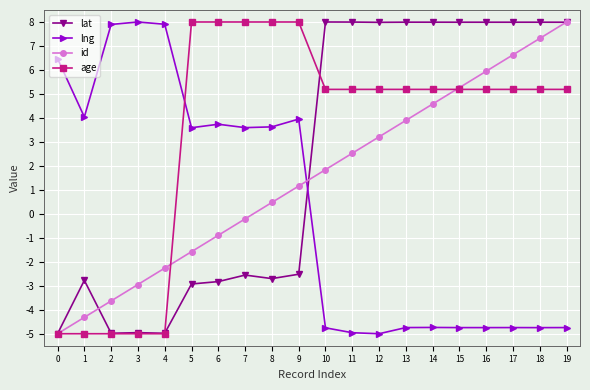

At which category is the sum across all series the highest?

19